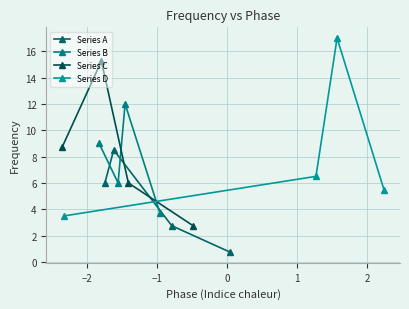

Reading right to left, list all the values displayed in this chart.

Series A: 0.8	2.8	8.5	6.0
Series B: 3.8	12.0	6.0	9.0
Series C: 2.8	6.0	15.2	8.8
Series D: 5.5	17.0	6.5	3.5